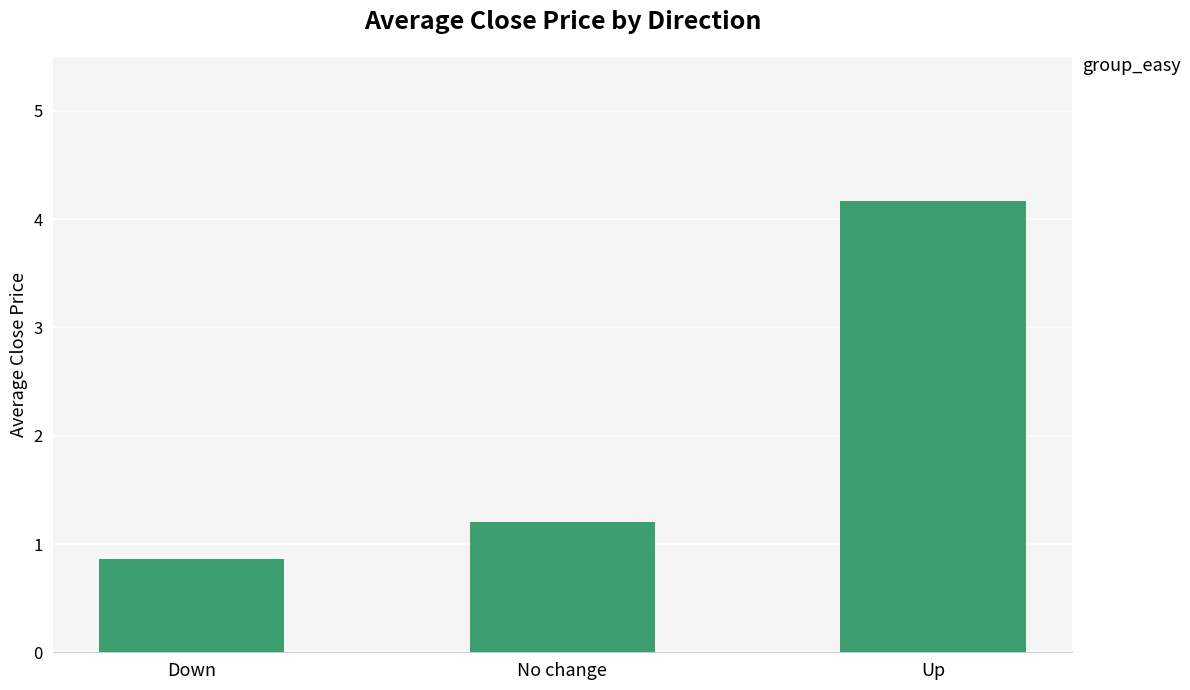

Rank the categories by value from highest to lowest.

Up, No change, Down